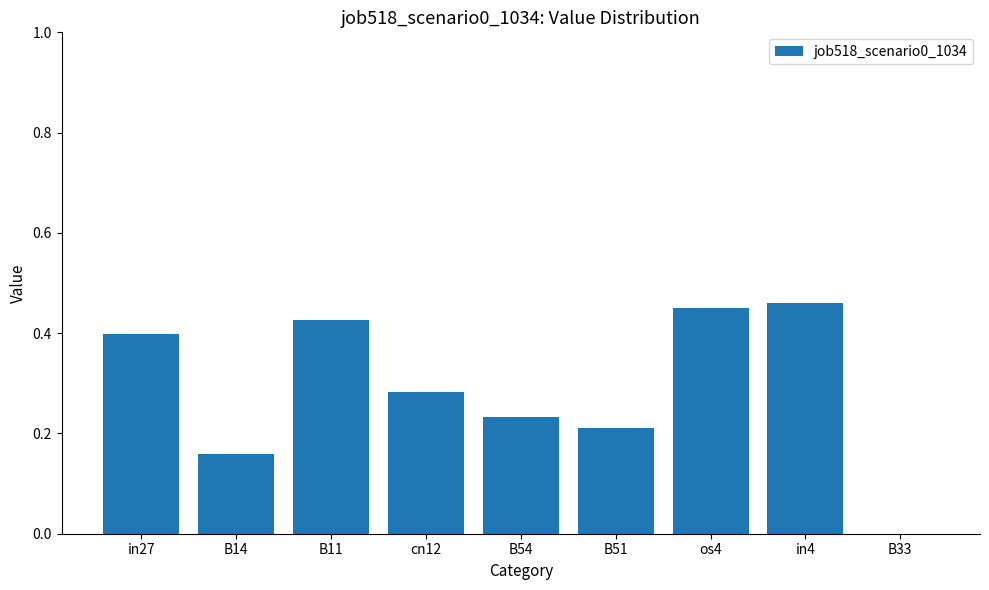

True or false: the data shows 0.6 at B11.

False